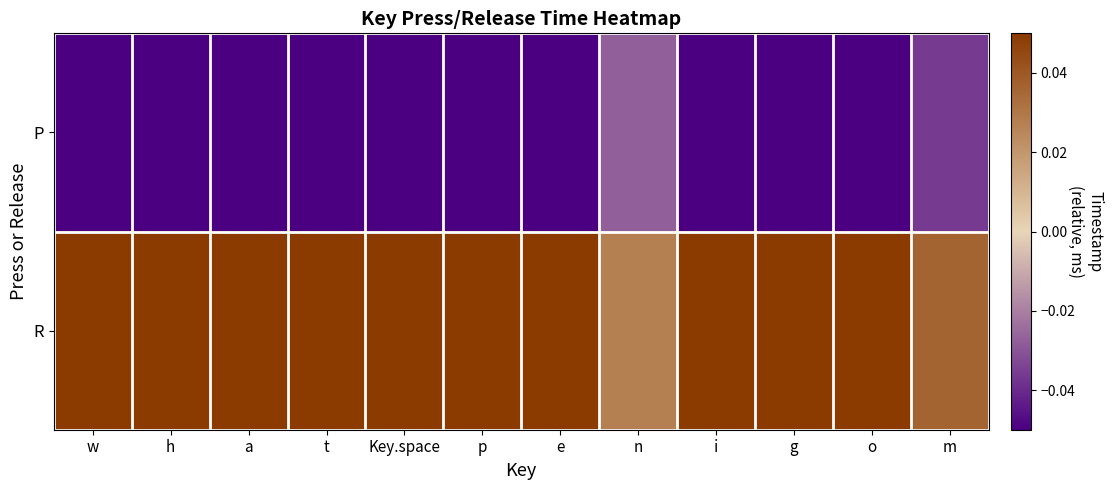

Which has a higher value, w or Key.space?

Key.space